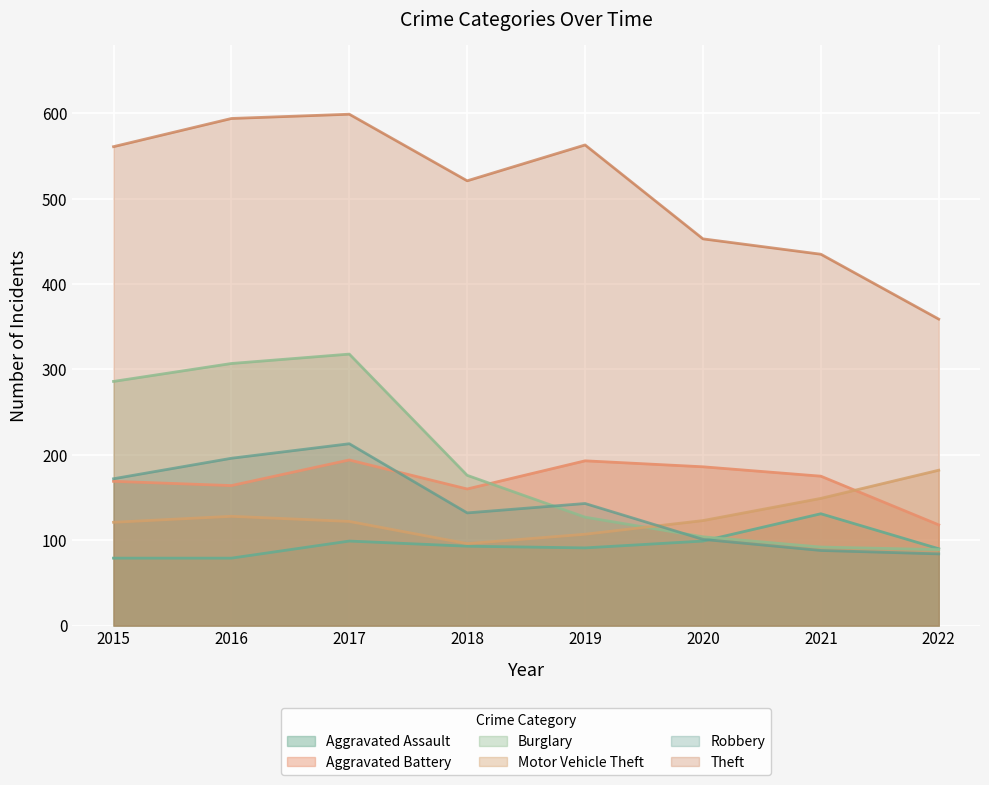

Rank the categories by Theft value from lowest to highest.

2022, 2021, 2020, 2018, 2015, 2019, 2016, 2017